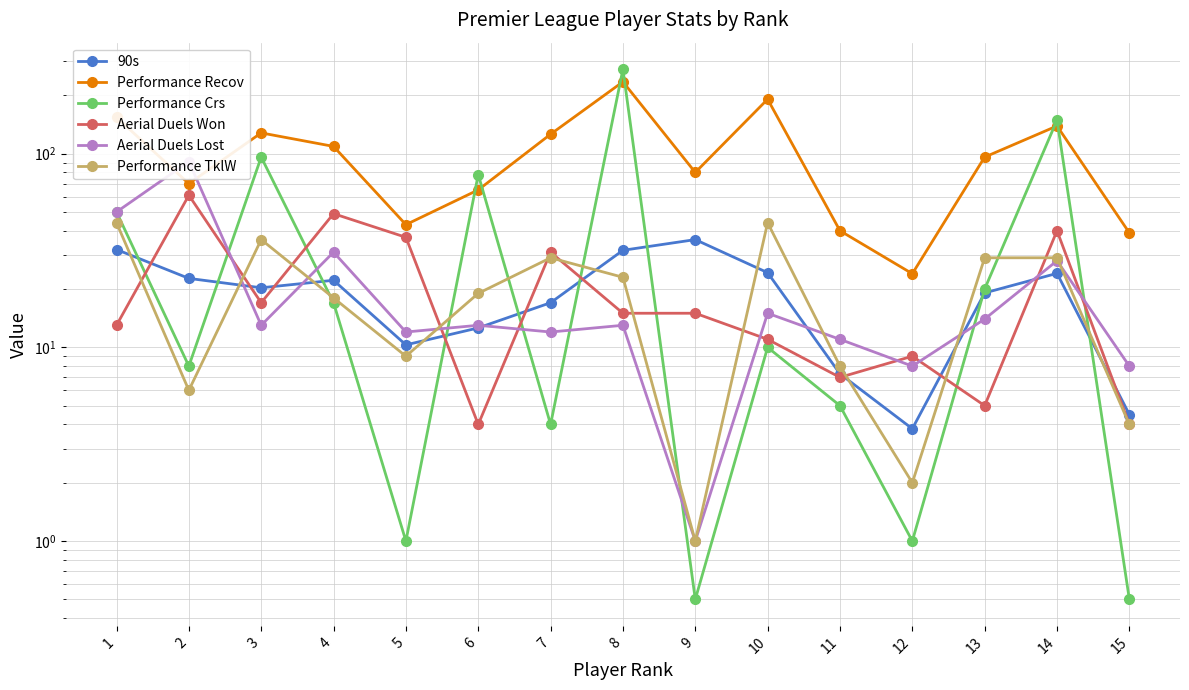

Rank the series by their maximum value, from highest to lowest.

Performance Crs, Performance Recov, Aerial Duels Lost, Aerial Duels Won, Performance TklW, 90s